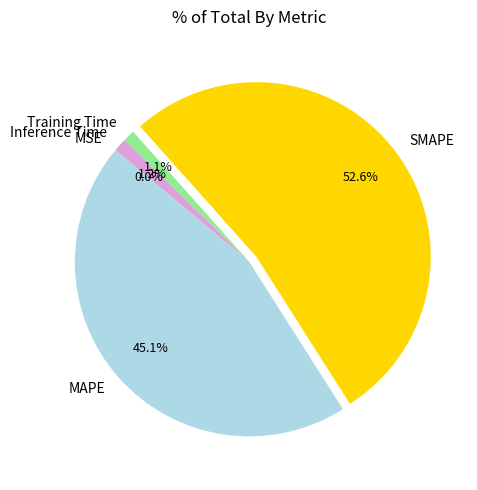

Is there a majority slice in this chart?

Yes